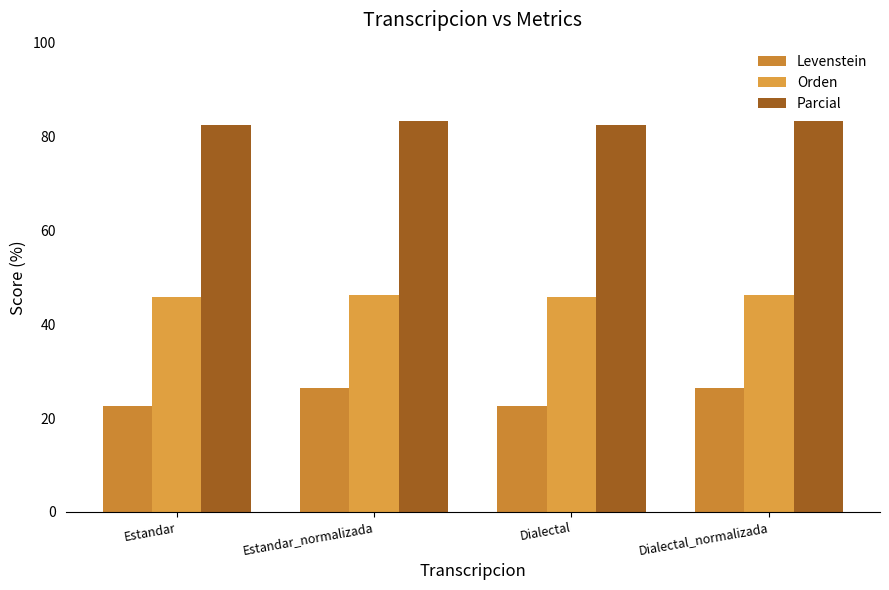

What position from the left is Estandar_normalizada?

2